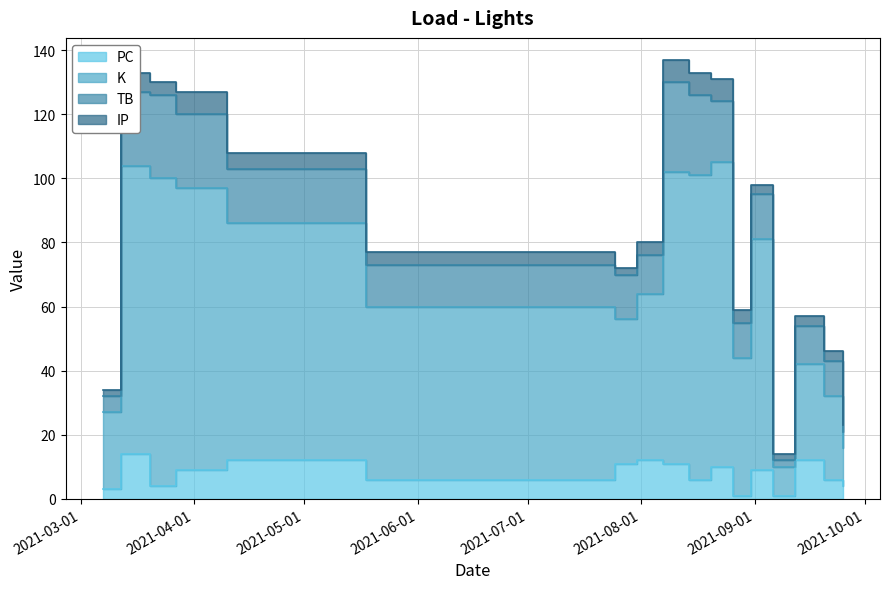

Which has a higher value, 2021-03-27 or 2021-08-31?

2021-03-27